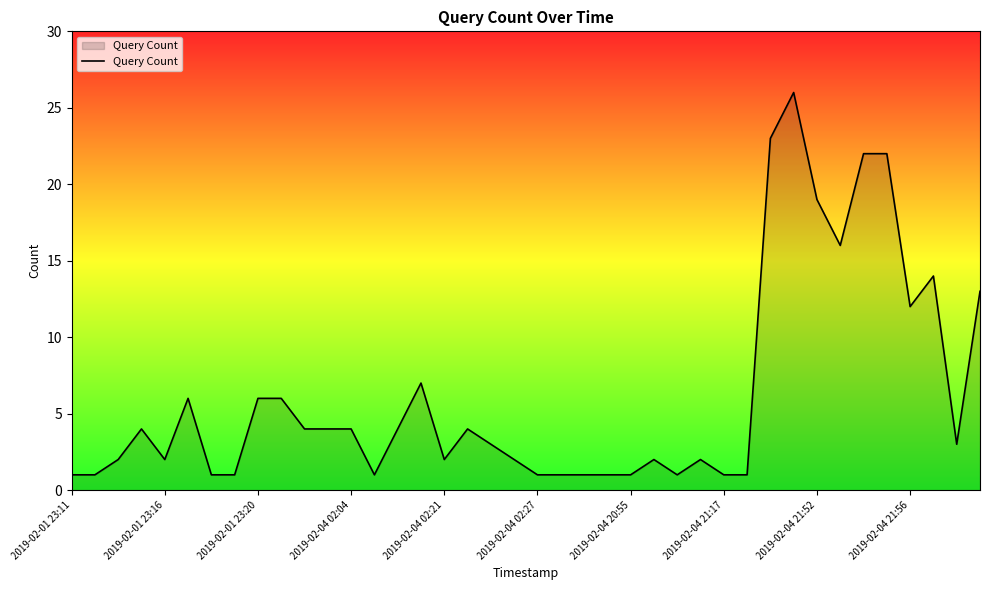

How many distinct data groups are displayed?

1